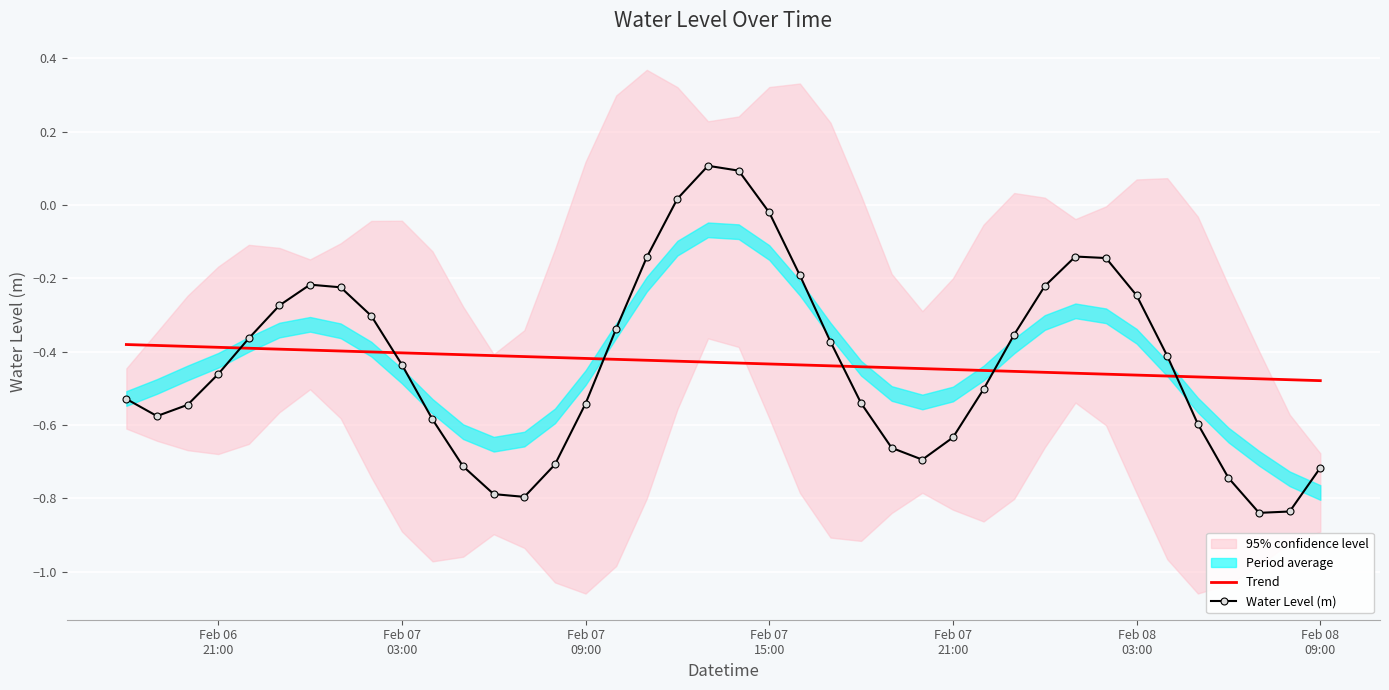

Which series ends up on top after the final intersection of Trend and Water Level (m)?

Trend